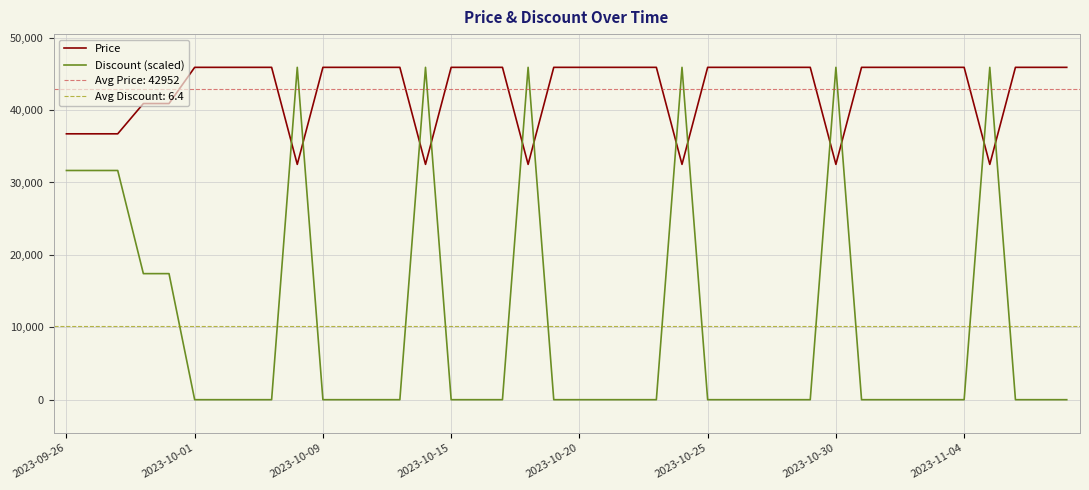

List the series in order of their overall mean, highest first.

Price, Discount (scaled)